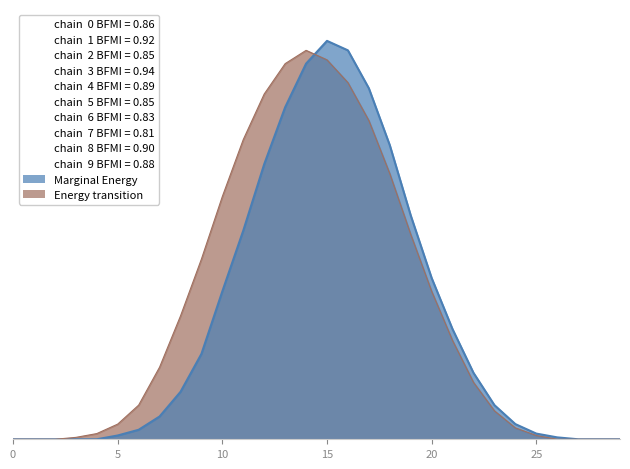

At which label is Energy transition closest to 102?

19